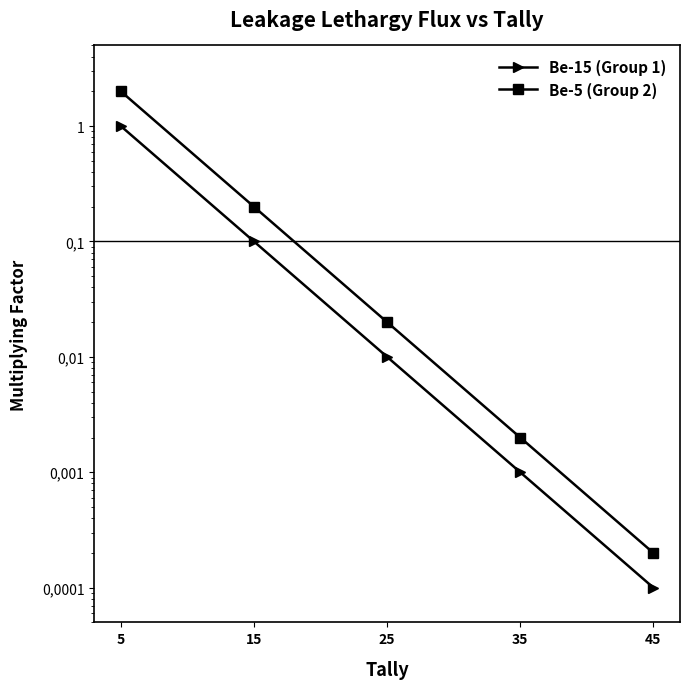

Reading left to right, extract all data points from this chart.

Be-15 (Group 1): 5=1.0	15=0.1	25=0.0	35=0.0	45=0.0
Be-5 (Group 2): 5=2.0	15=0.2	25=0.0	35=0.0	45=0.0